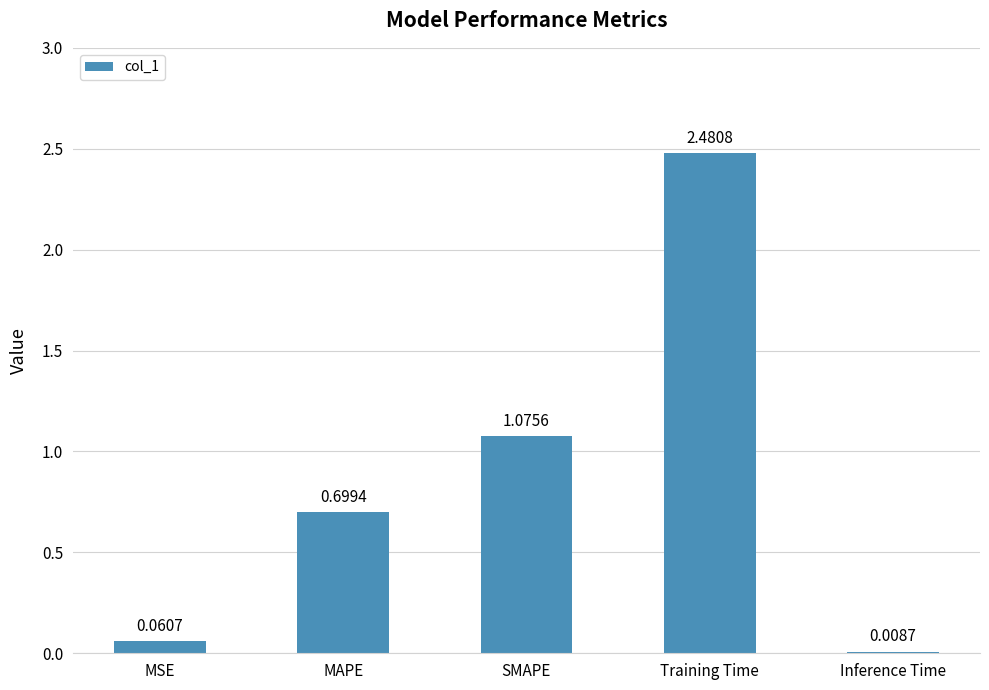

What is the average value?

0.9